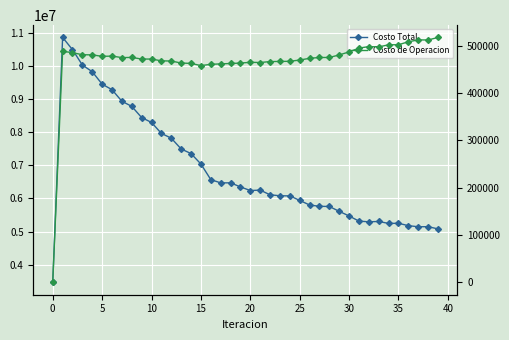

At how many categories does at least one series exceed 9897491?

3